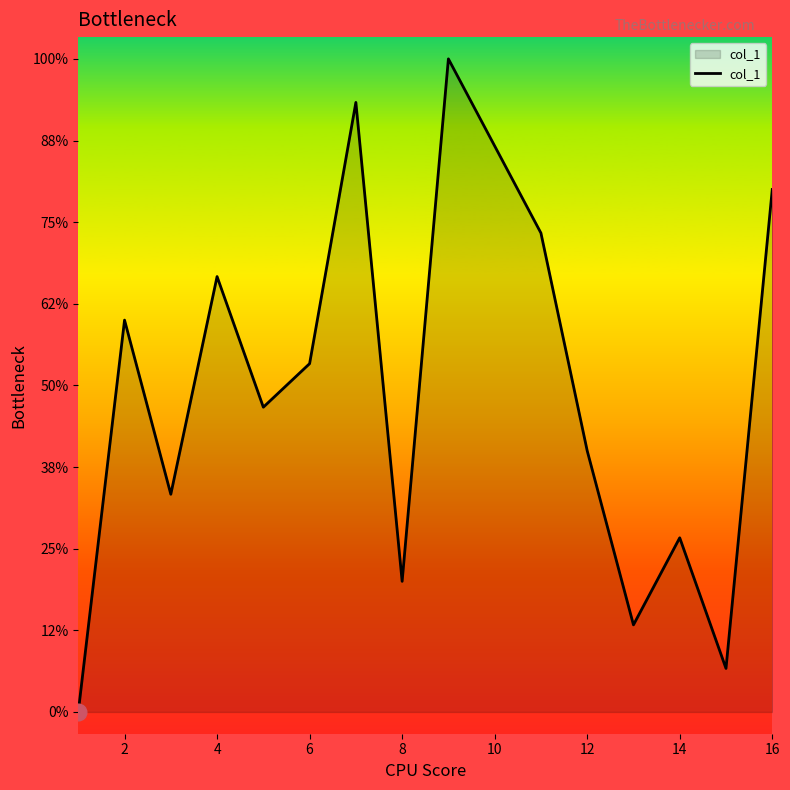

Is this an area chart (filled region under the line)?

Yes